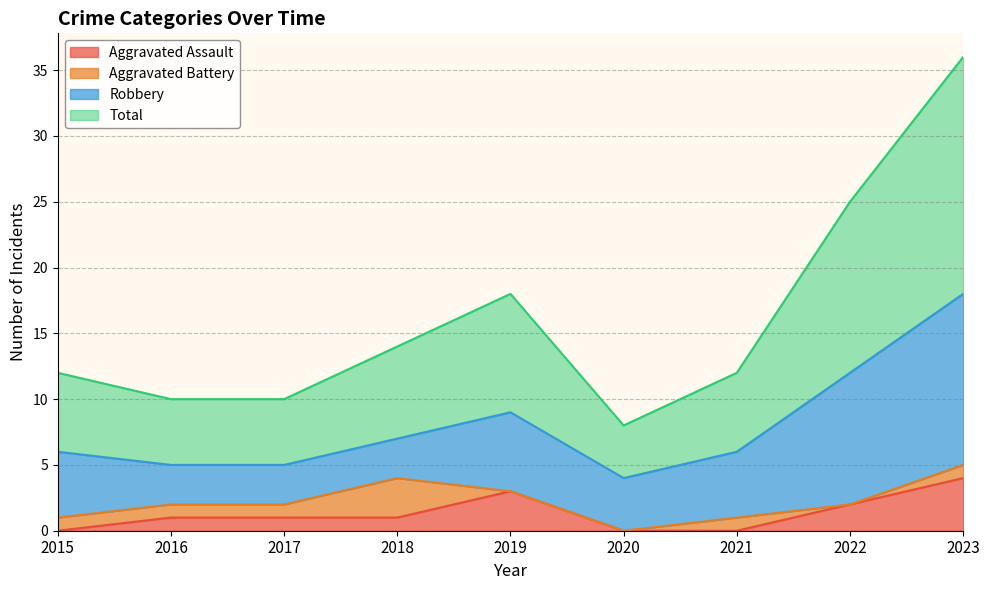

How many data points in Aggravated Assault are above 1?

3